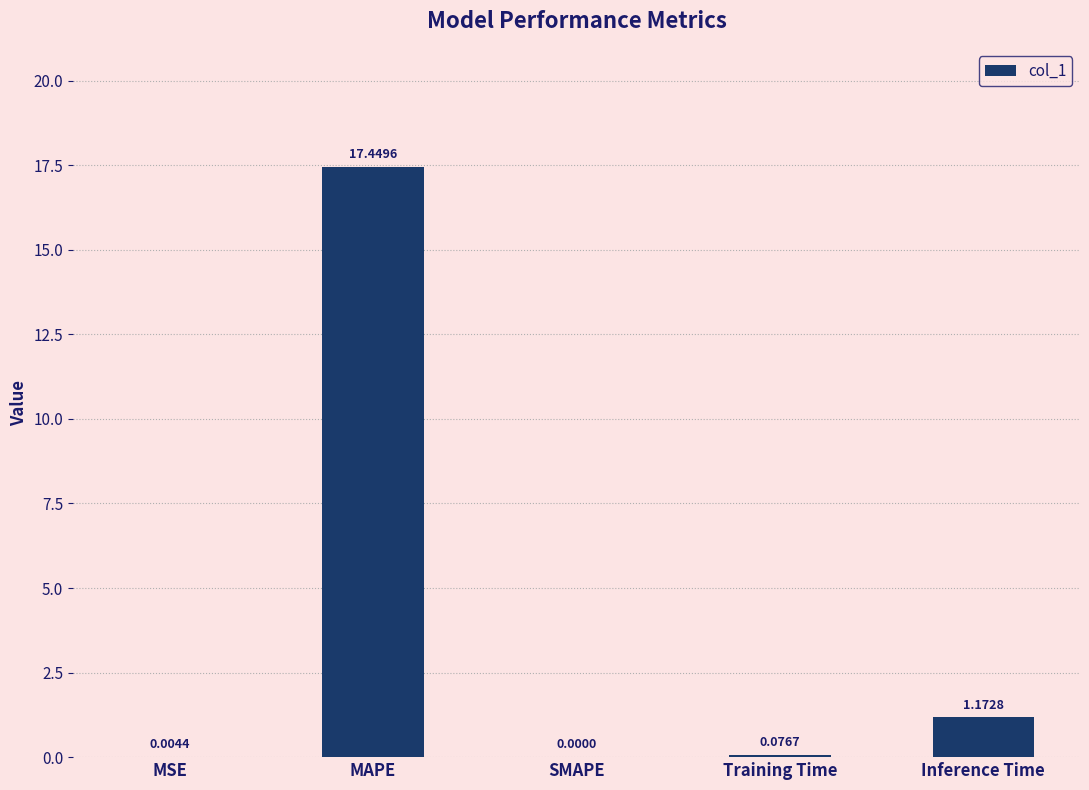

What is the sum of the values at MAPE and MSE?

17.5